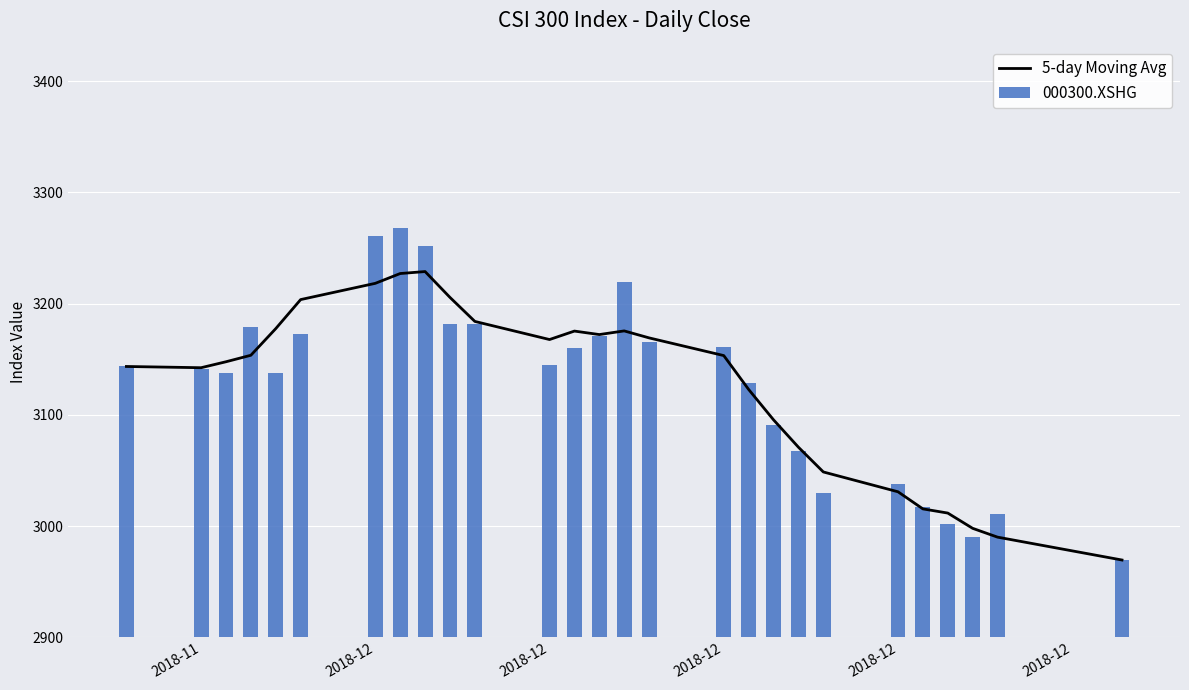

How many data points in 000300.XSHG are above 3143?

14